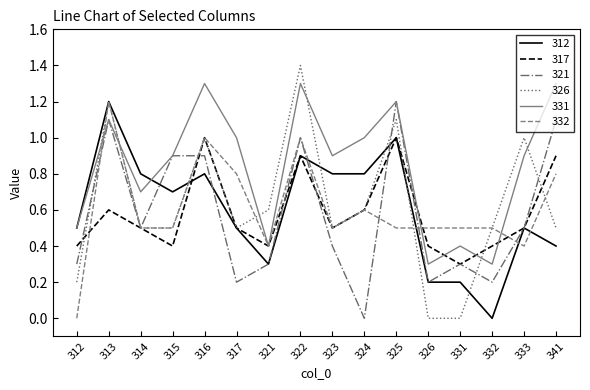

How many lines are shown in the chart?

6